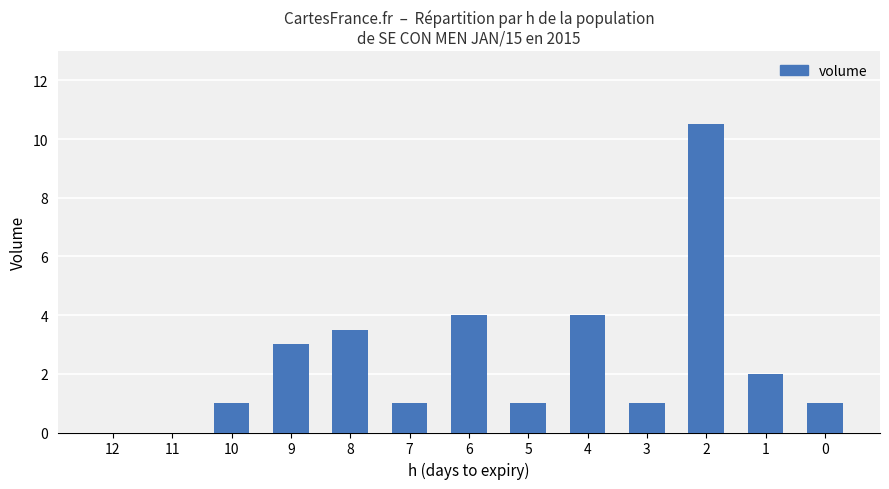

What is the sum of the values at 7 and 9?

4.0